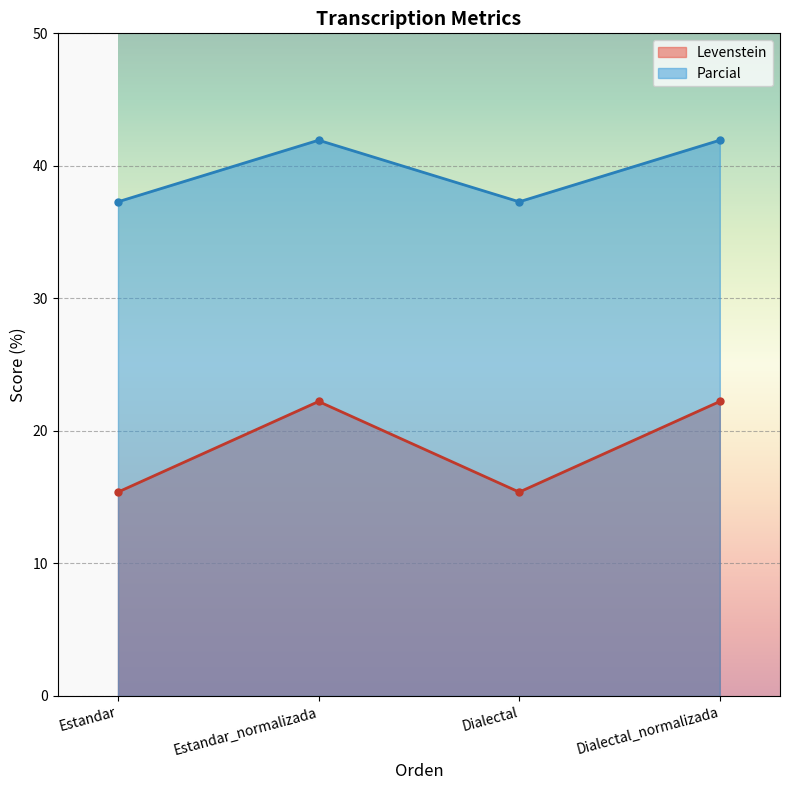

Where does the Levenstein series first go above 22?

Estandar_normalizada